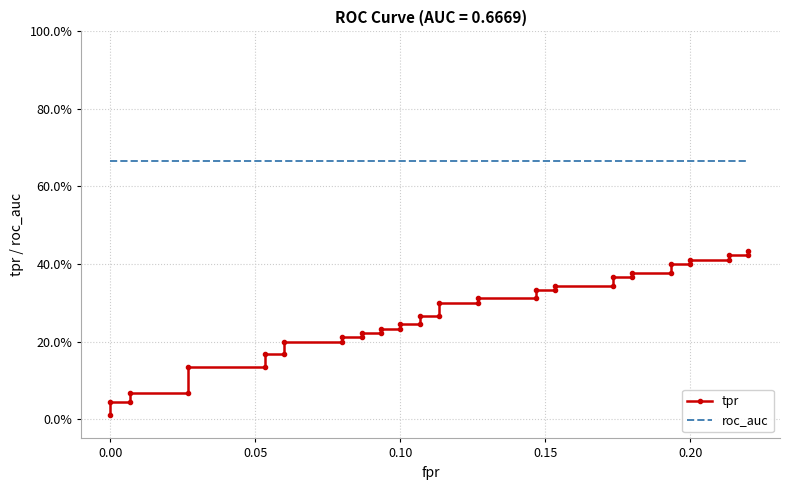

The roc_auc series shows 1.1 at 0.05. True or false?

False